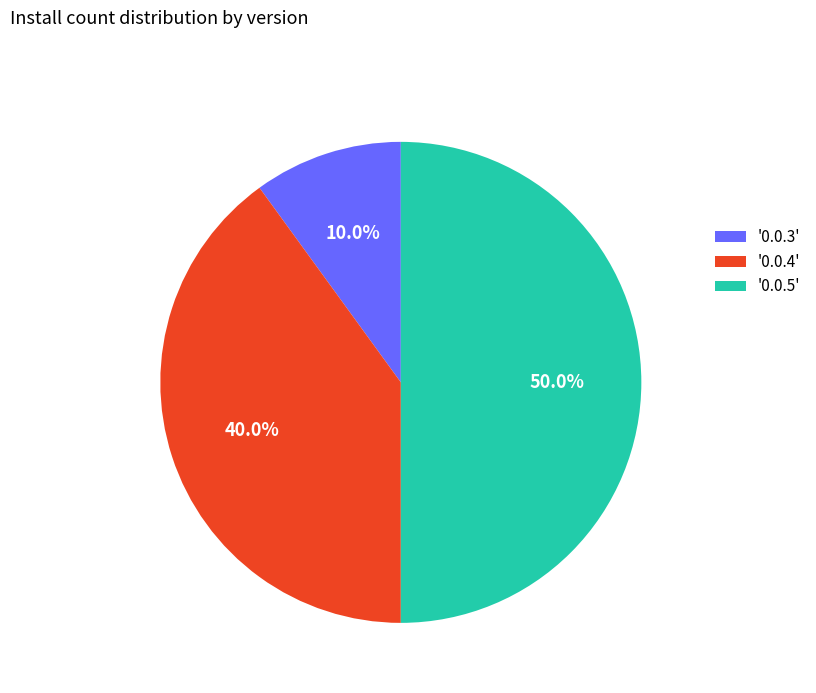

Is '0.0.4' the majority of the pie?

No